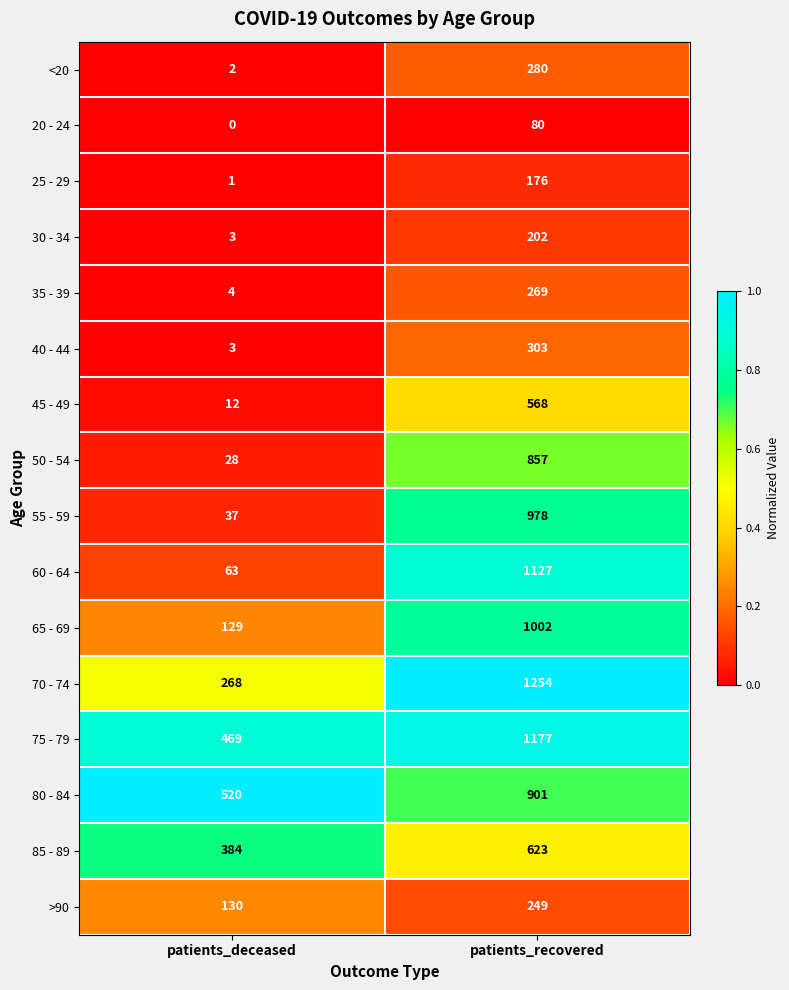

Which series changed the most between patients_deceased and patients_recovered?

60 - 64